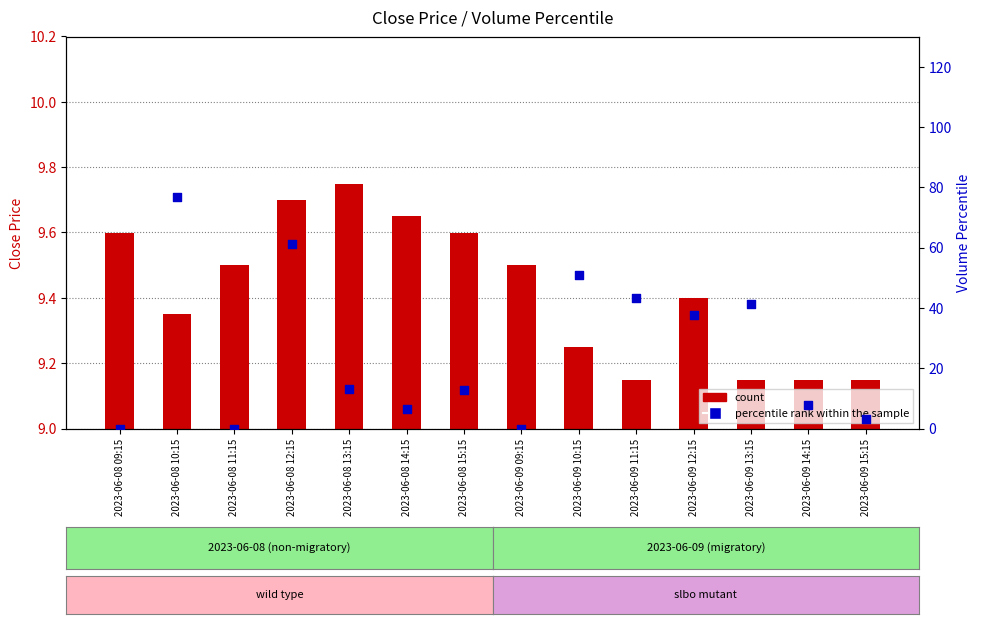

At which category is the sum across all series the highest?

2023-06-08 10:15